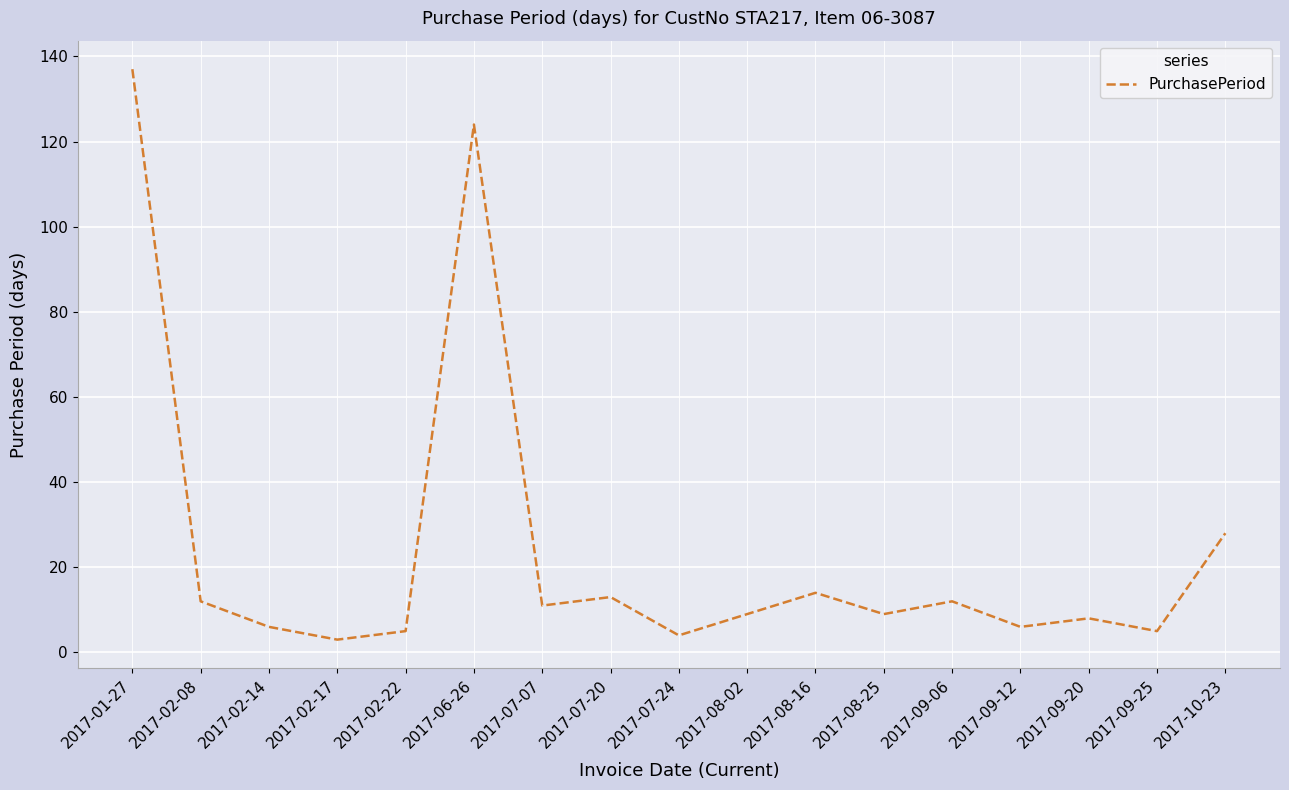

The chart shows a value of 12 at 2017-09-06. True or false?

True